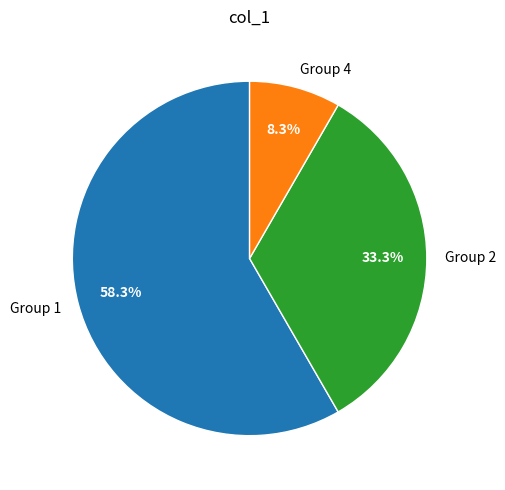

Between Group 4 and Group 1, which is larger?

Group 1